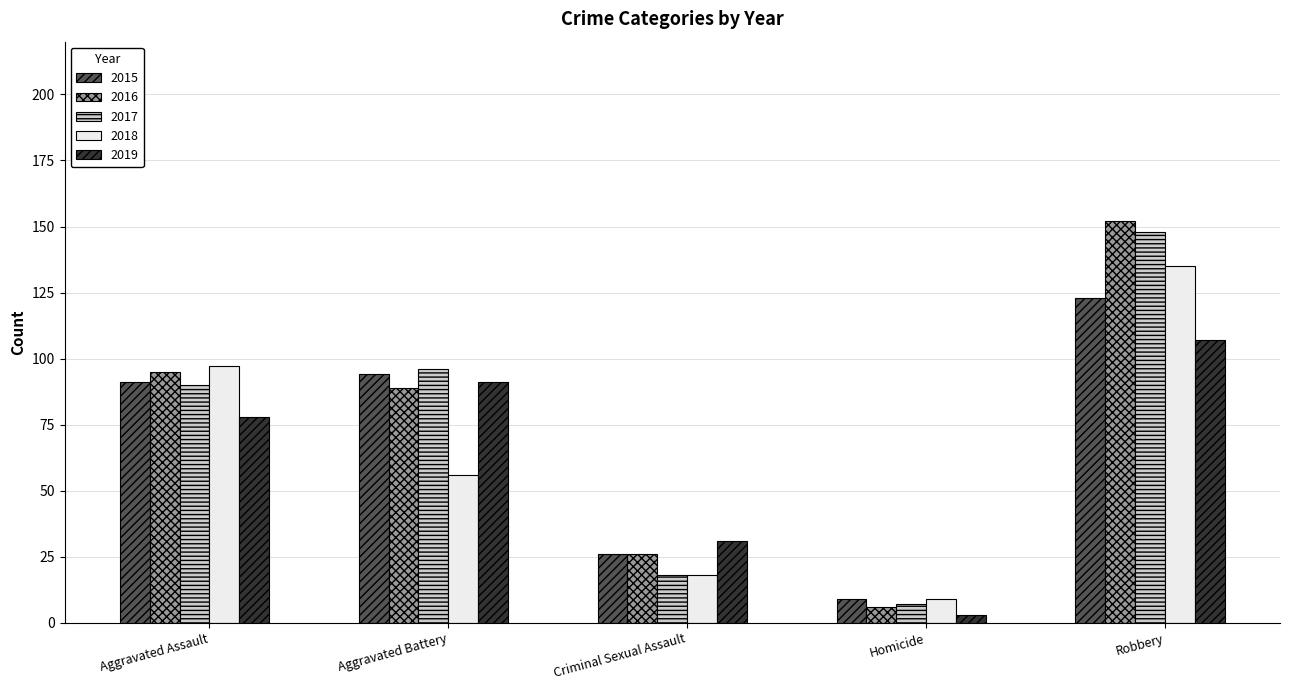

How many groups of bars are there?

5